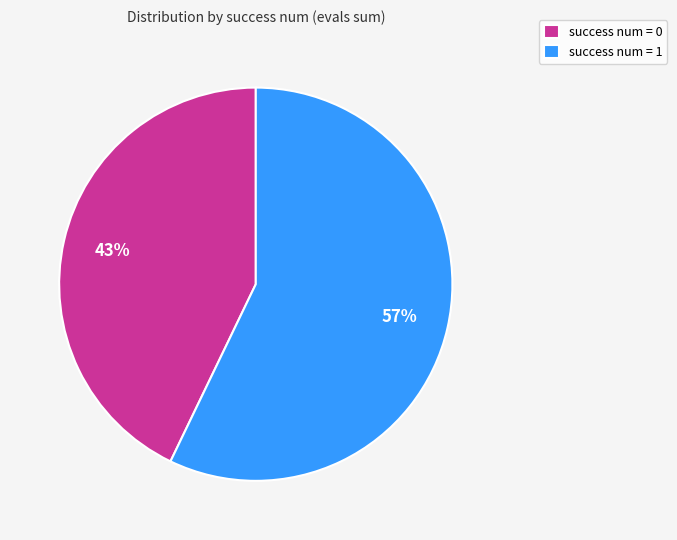

What is the majority slice?

success num = 1